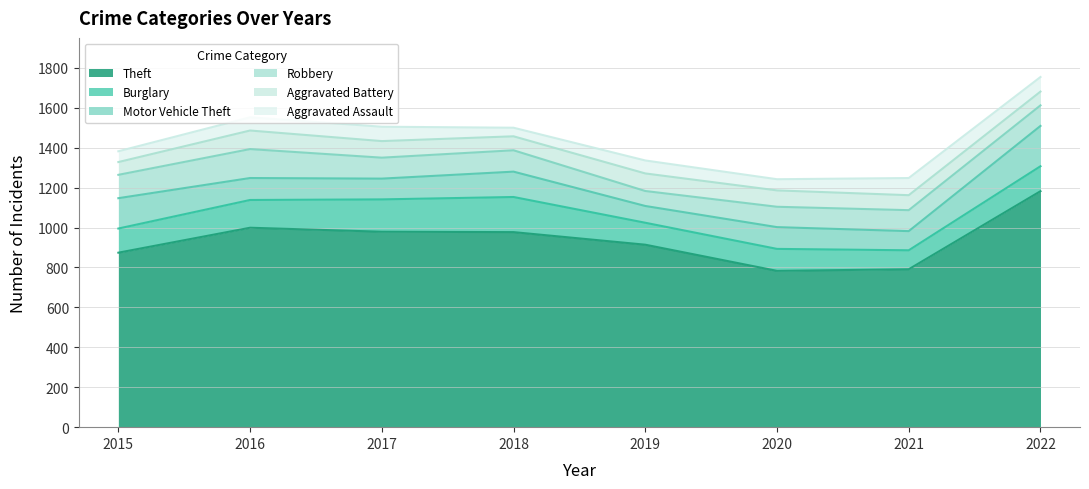

How many interior local peaks does the Robbery series have?

3